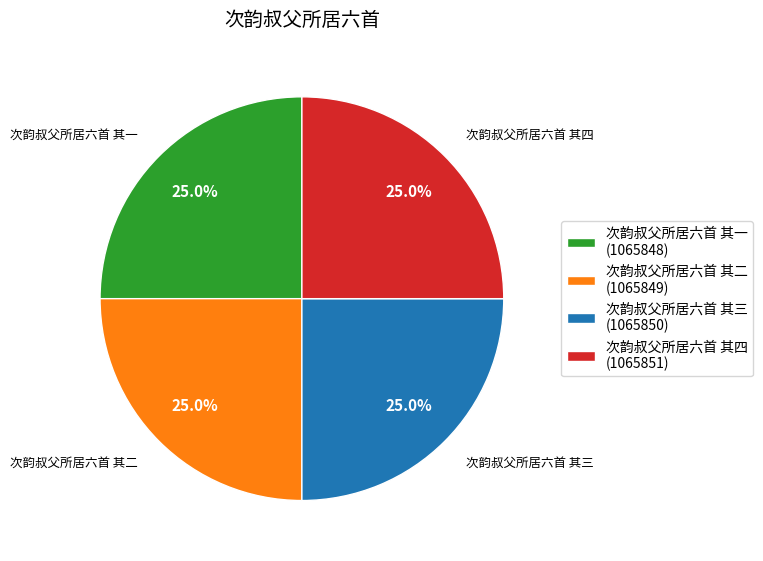

Is 次韵叔父所居六首 其二 the majority of the pie?

No